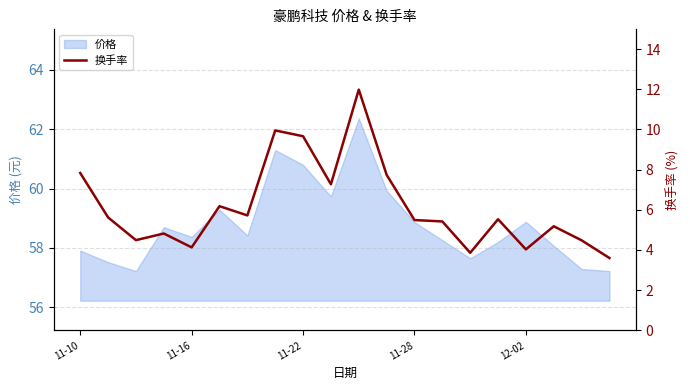

What is the greatest value displayed?

12.0